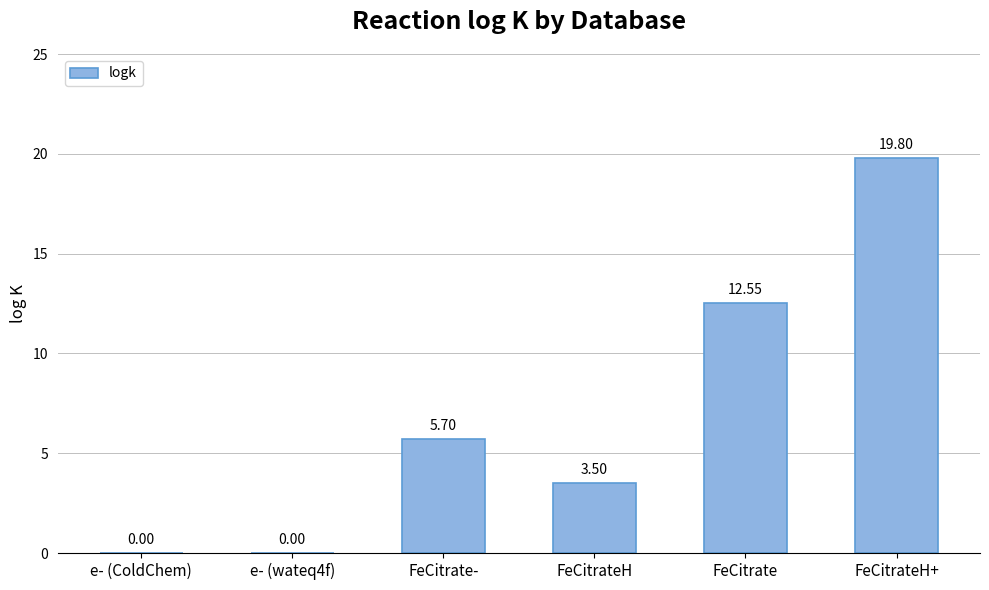

At which label is the value closest to 9?

FeCitrate-